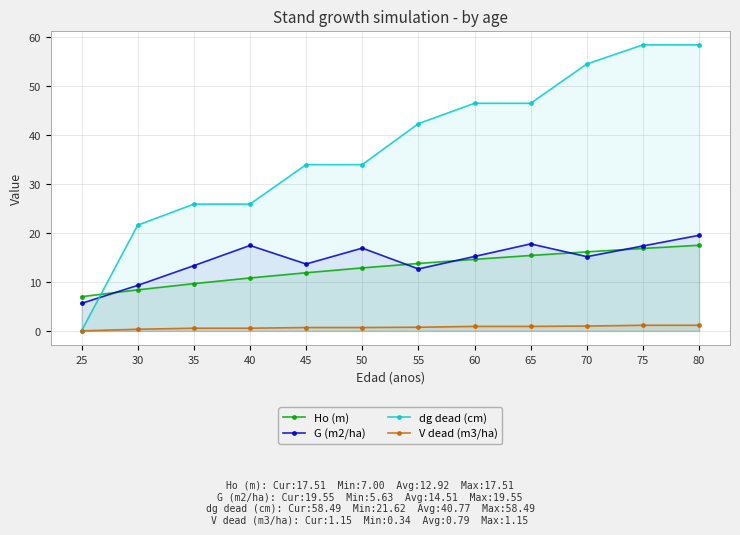

Which series has the largest total across all categories?

dg dead (cm)